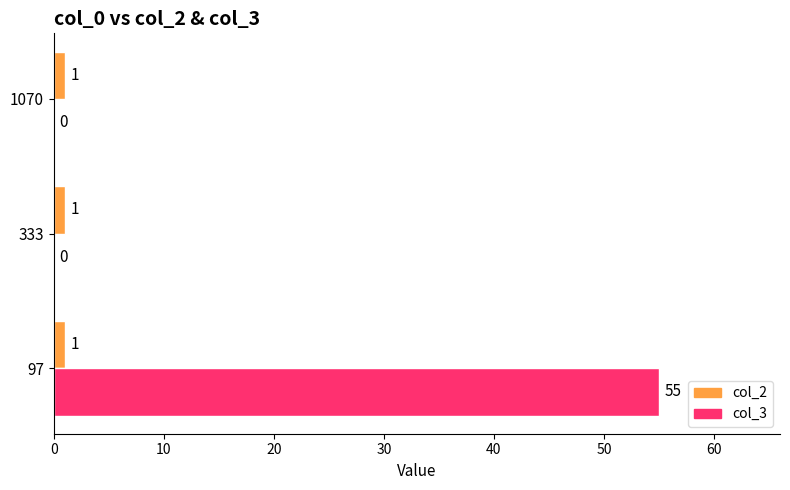

What is the sum of all col_2 values?

3